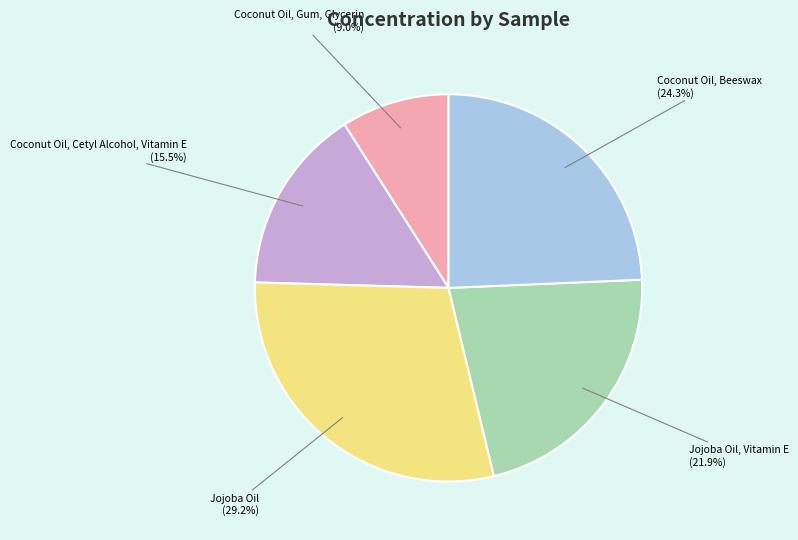

Count the number of slices in the pie.

5